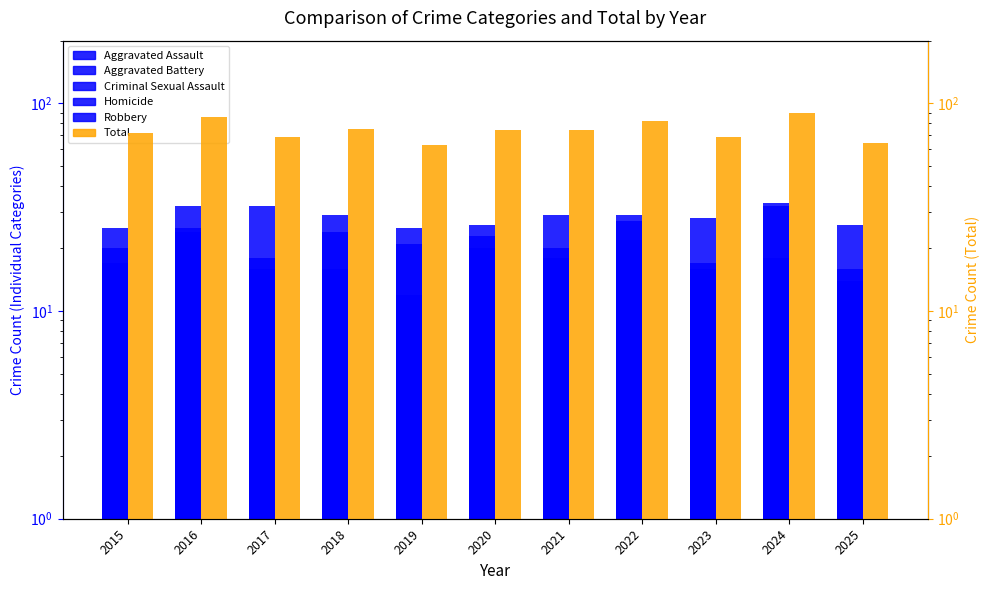

Read the Aggravated Assault value at 2025, to the nearest 5.

25